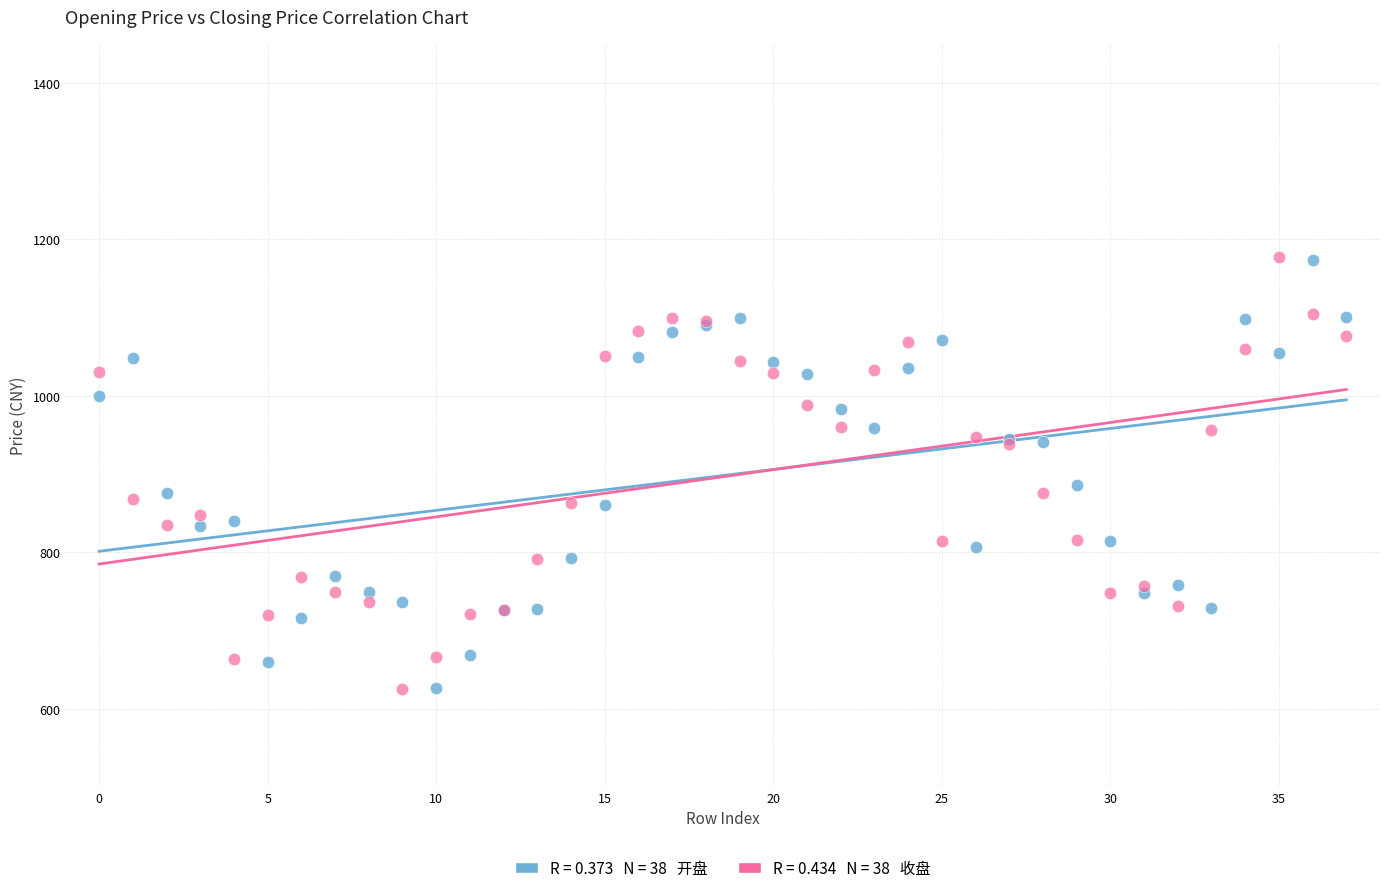

Across all series, what Y value is closest to 901?

885.4